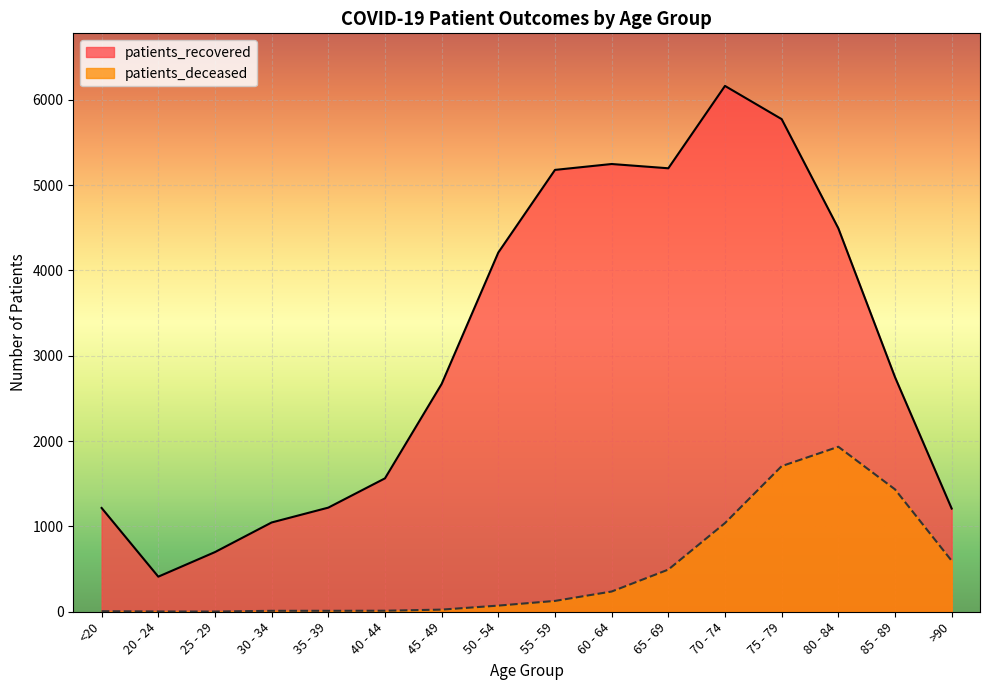

True or false: patients_deceased and patients_recovered intersect in this chart.

False